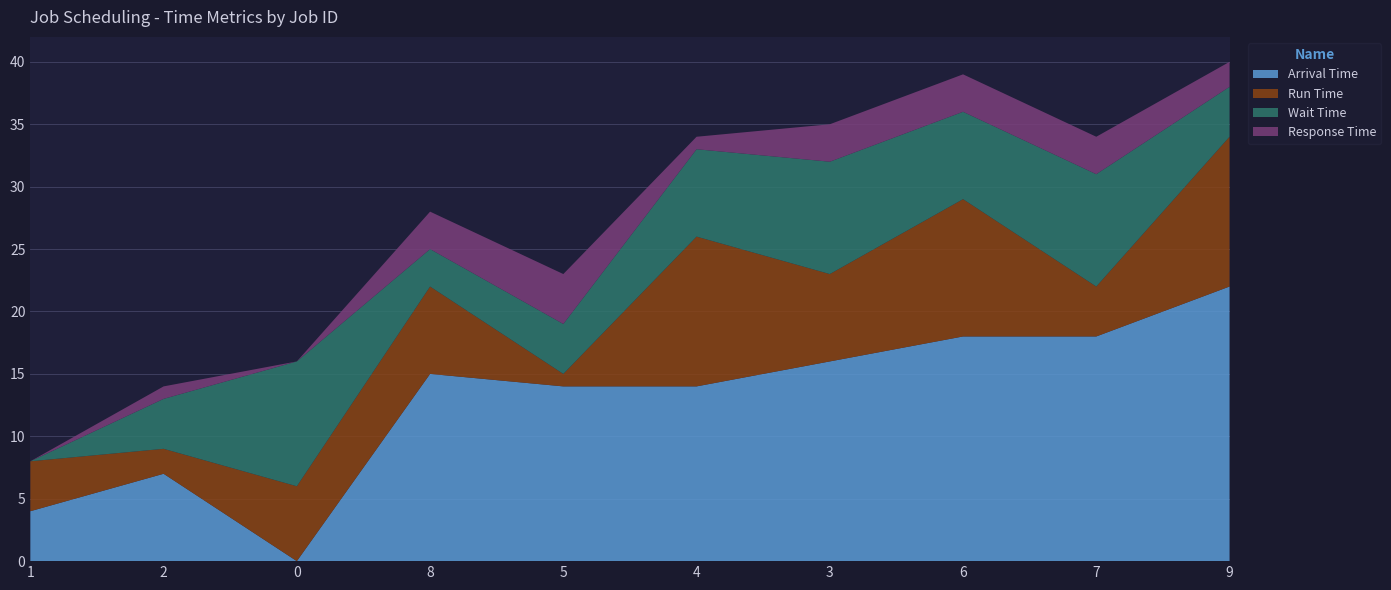

Reading left to right, transcribe all the data shown in this chart.

Arrival Time: 1=4	2=7	0=0	8=15	5=14	4=14	3=16	6=18	7=18	9=22
Run Time: 1=4	2=2	0=6	8=7	5=1	4=12	3=7	6=11	7=4	9=12
Wait Time: 1=0	2=4	0=10	8=3	5=4	4=7	3=9	6=7	7=9	9=4
Response Time: 1=0	2=1	0=0	8=3	5=4	4=1	3=3	6=3	7=3	9=2